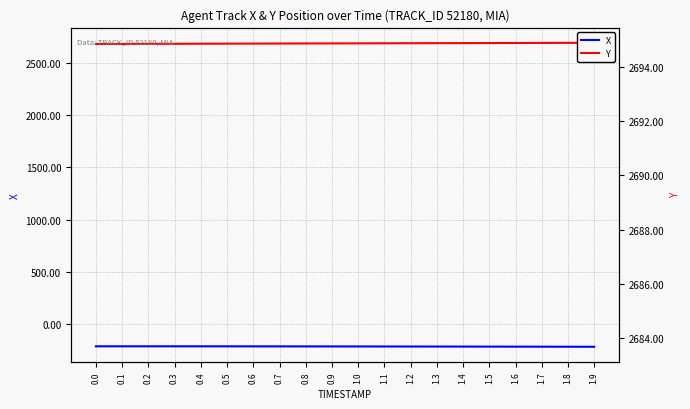

The value of X at 1.2 is -217.4. True or false?

True